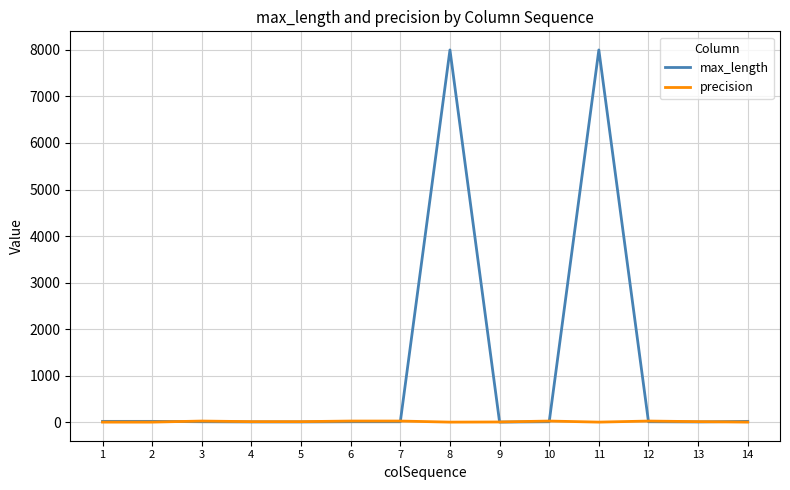

Which series has the widest spread of values?

max_length